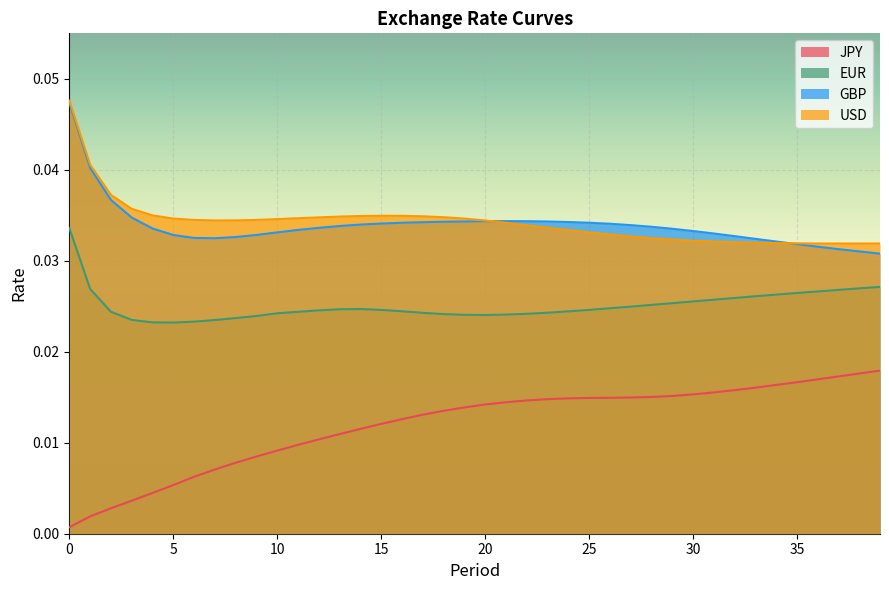

Is the value of GBP at 15 greater than the value of EUR at 5?

Yes